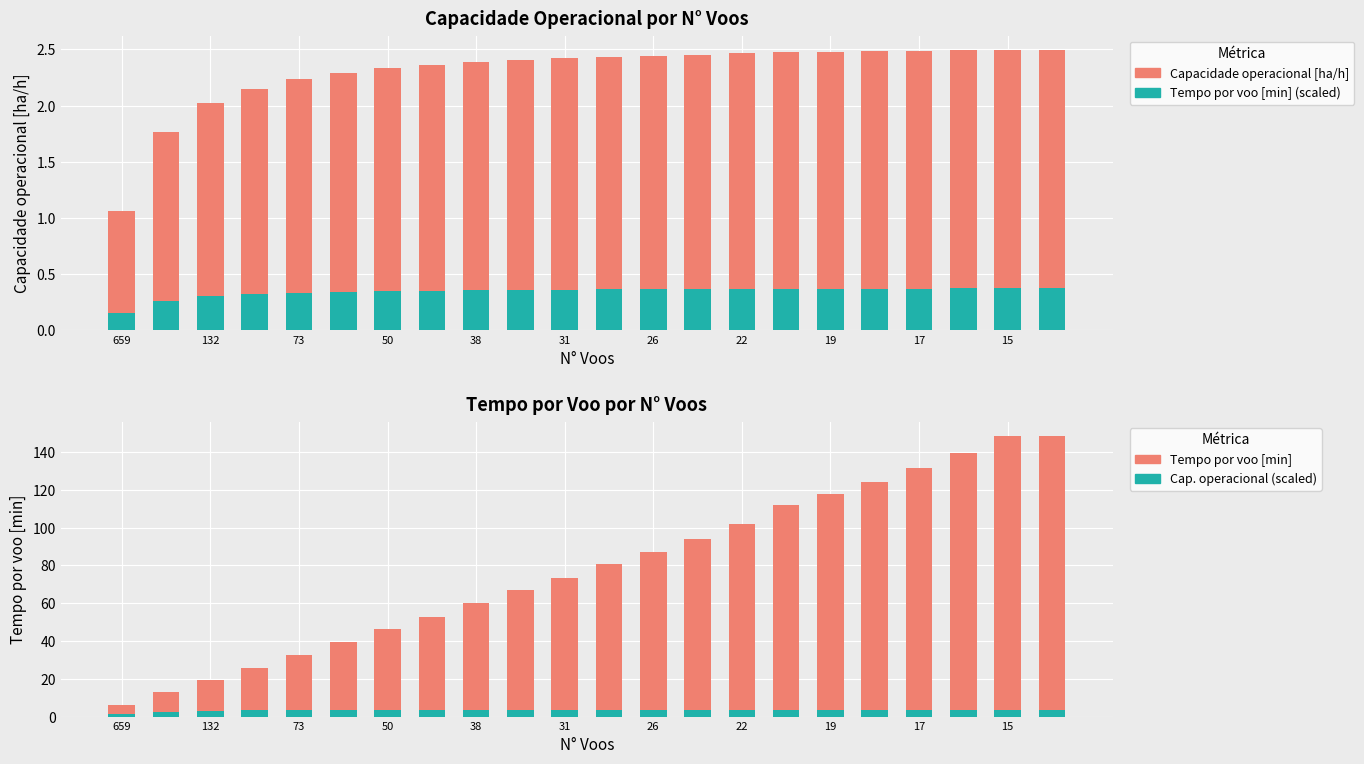

What is the difference between the maximum and minimum values in the Tempo por voo [min] series?

142.3